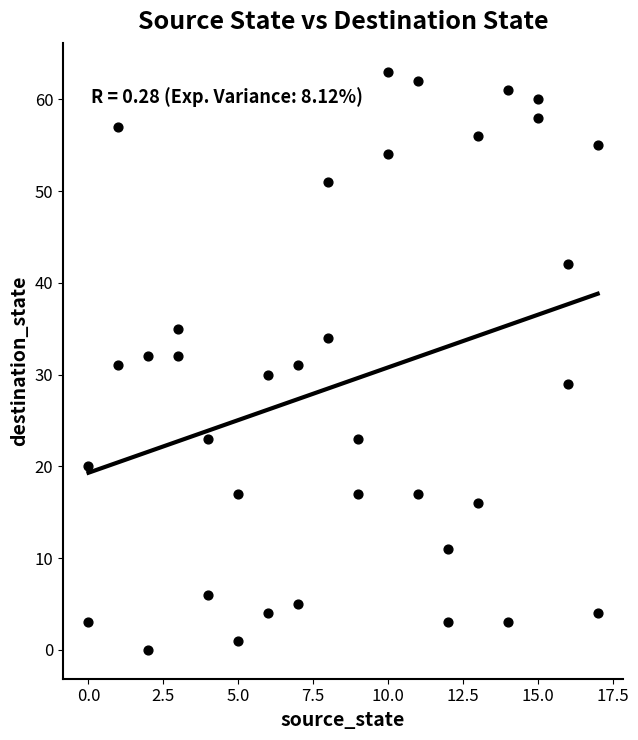

What is the range of X values (max minus min)?

17